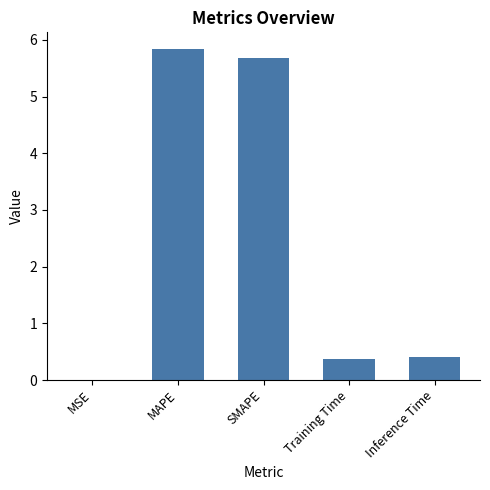

What is the approximate value at MAPE?

5.8